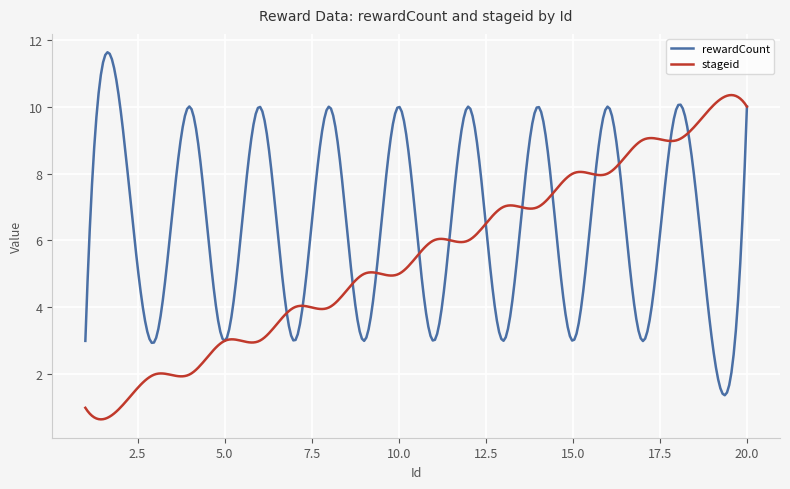

Which series has the largest total across all categories?

rewardCount